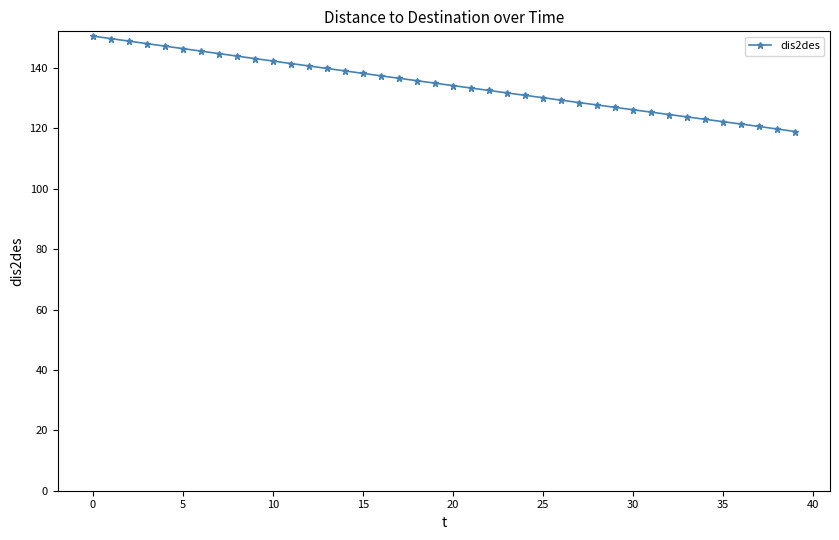

What is the minimum value shown in the chart?

118.9